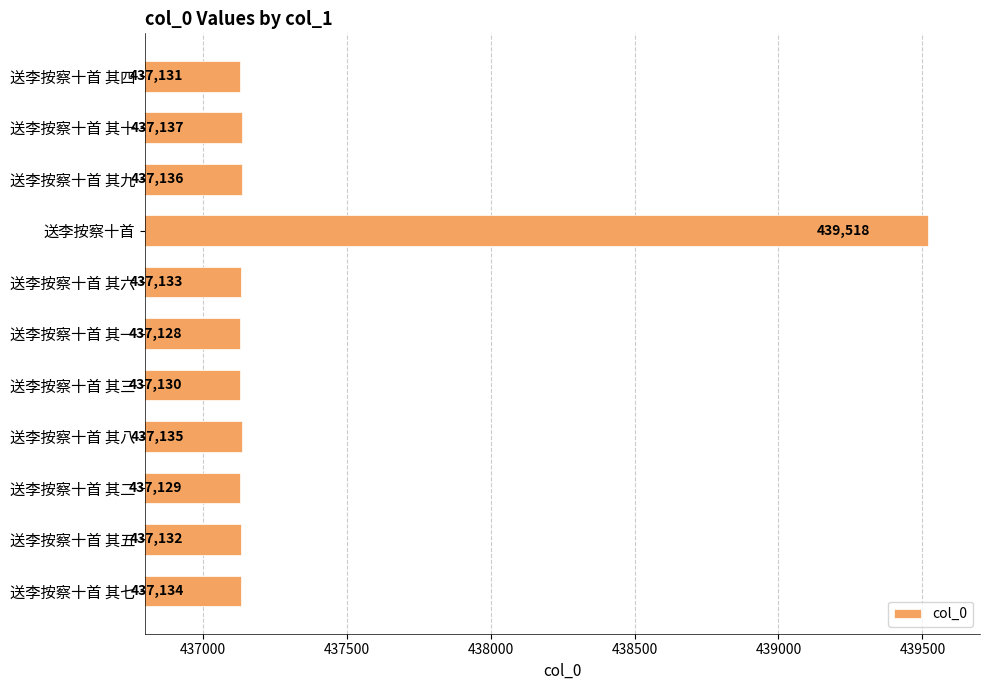

Is it true that the value at 送李按察十首 其十 is 437137?

True